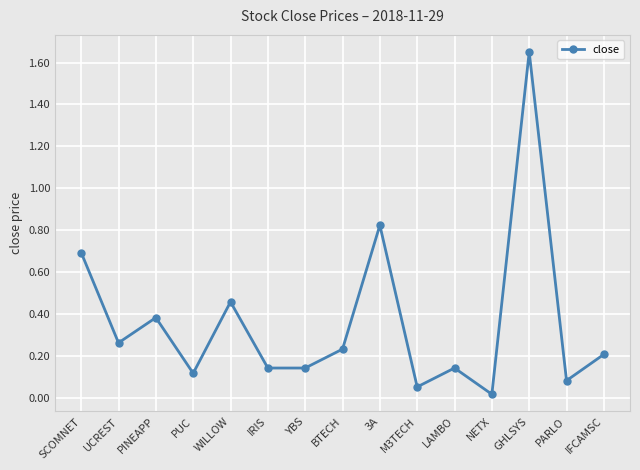

What is the sum of all values?

5.4